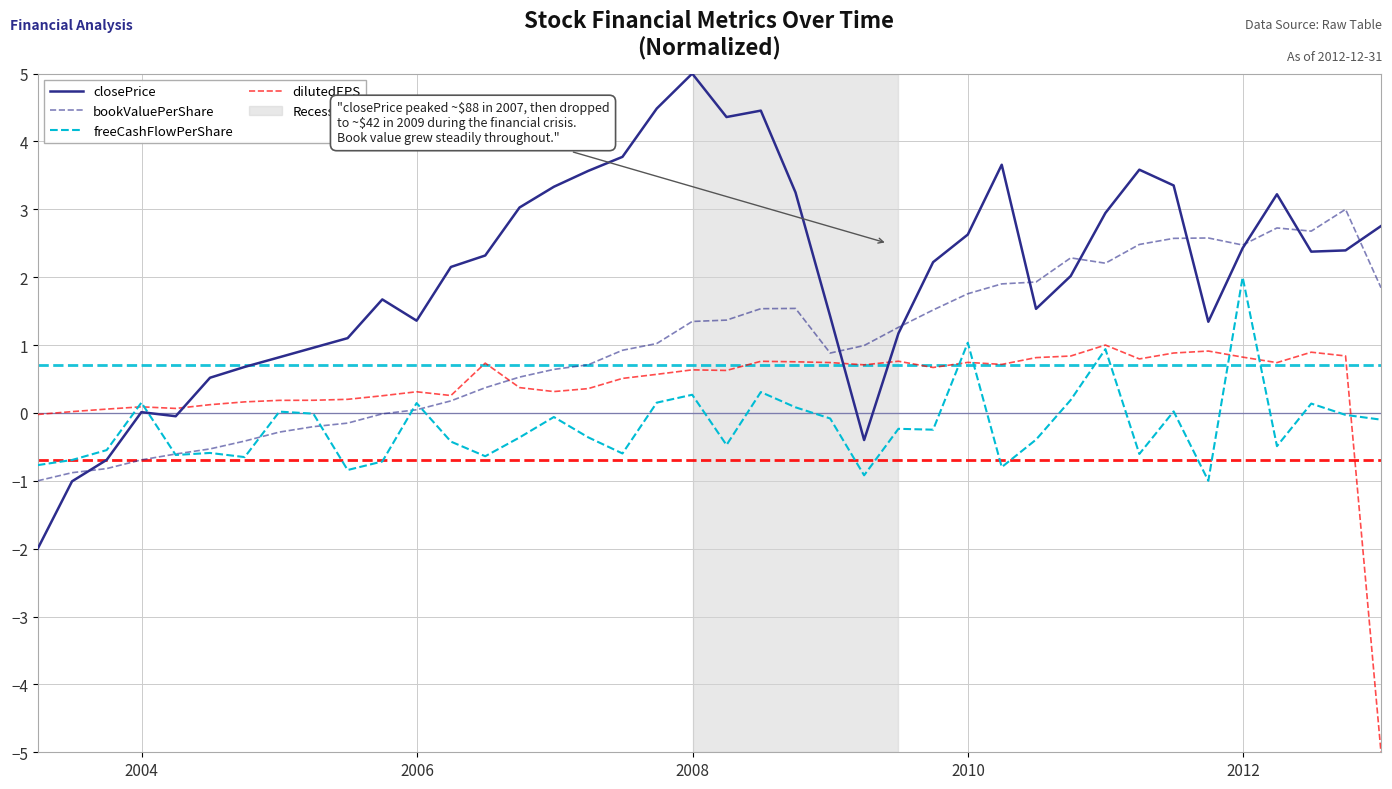

Which series has the largest total across all categories?

closePrice